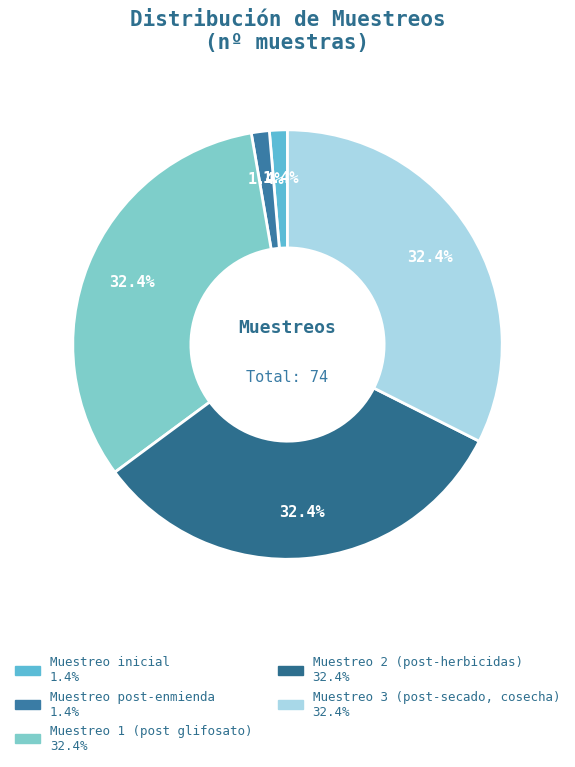

To the nearest percent, what percentage of the pie is Muestreo inicial?

1%